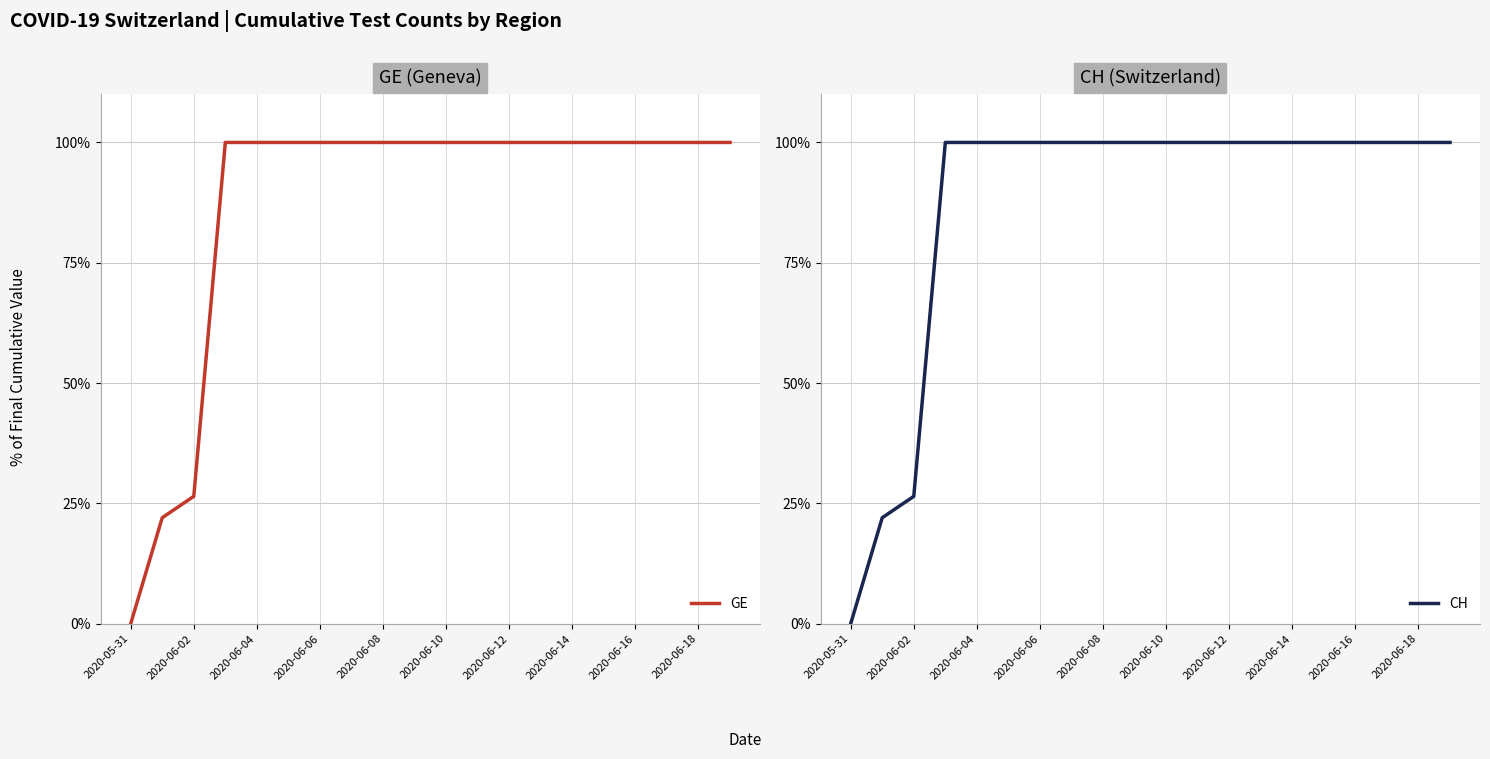

What is the maximum value for GE?

100.0